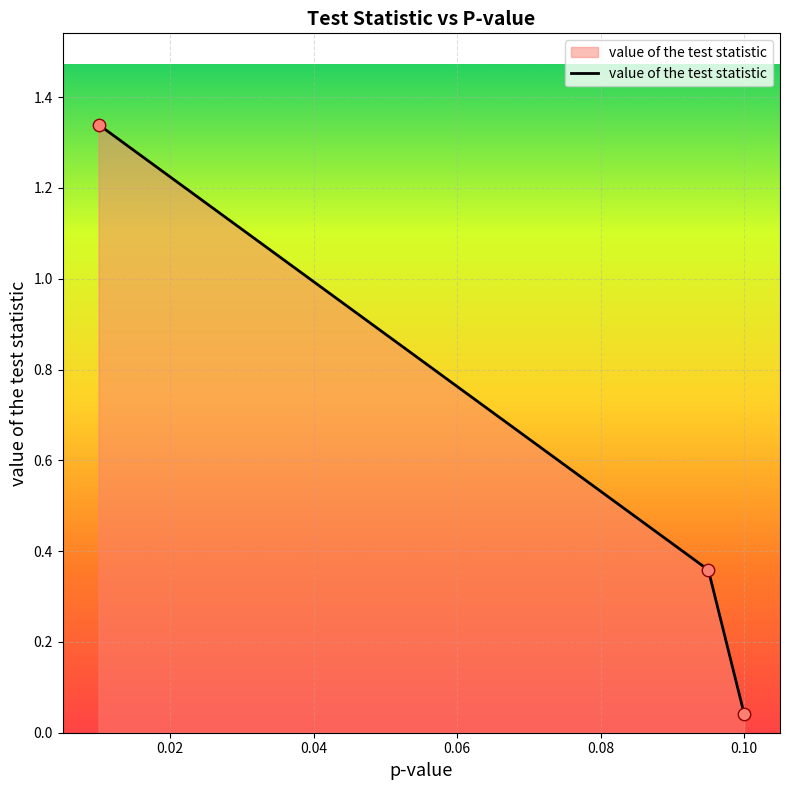

What is the difference between the second highest and minimum values?

0.3